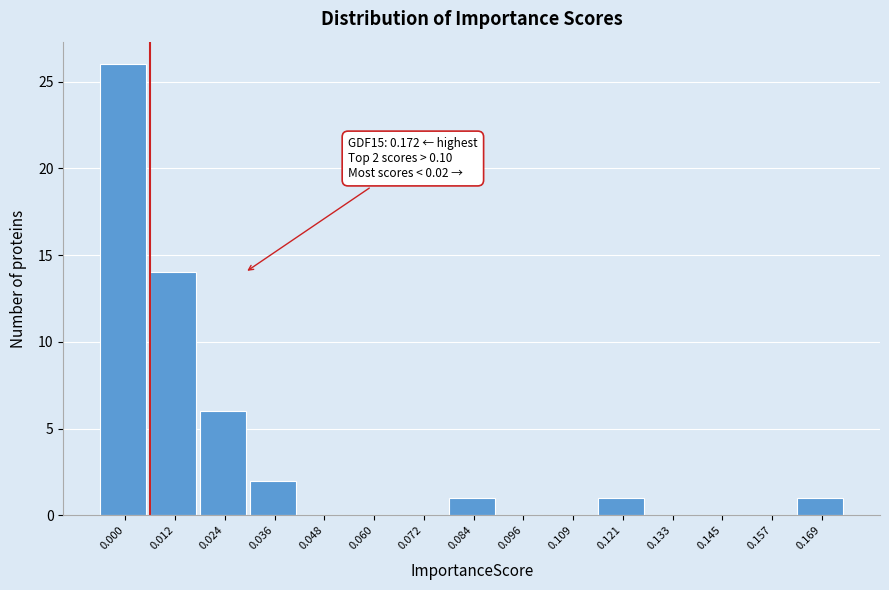

Reading left to right, transcribe all the data shown in this chart.

0.000=26	0.012=14	0.024=6	0.036=2	0.048=0	0.060=0	0.072=0	0.084=1	0.096=0	0.109=0	0.121=1	0.133=0	0.145=0	0.157=0	0.169=1